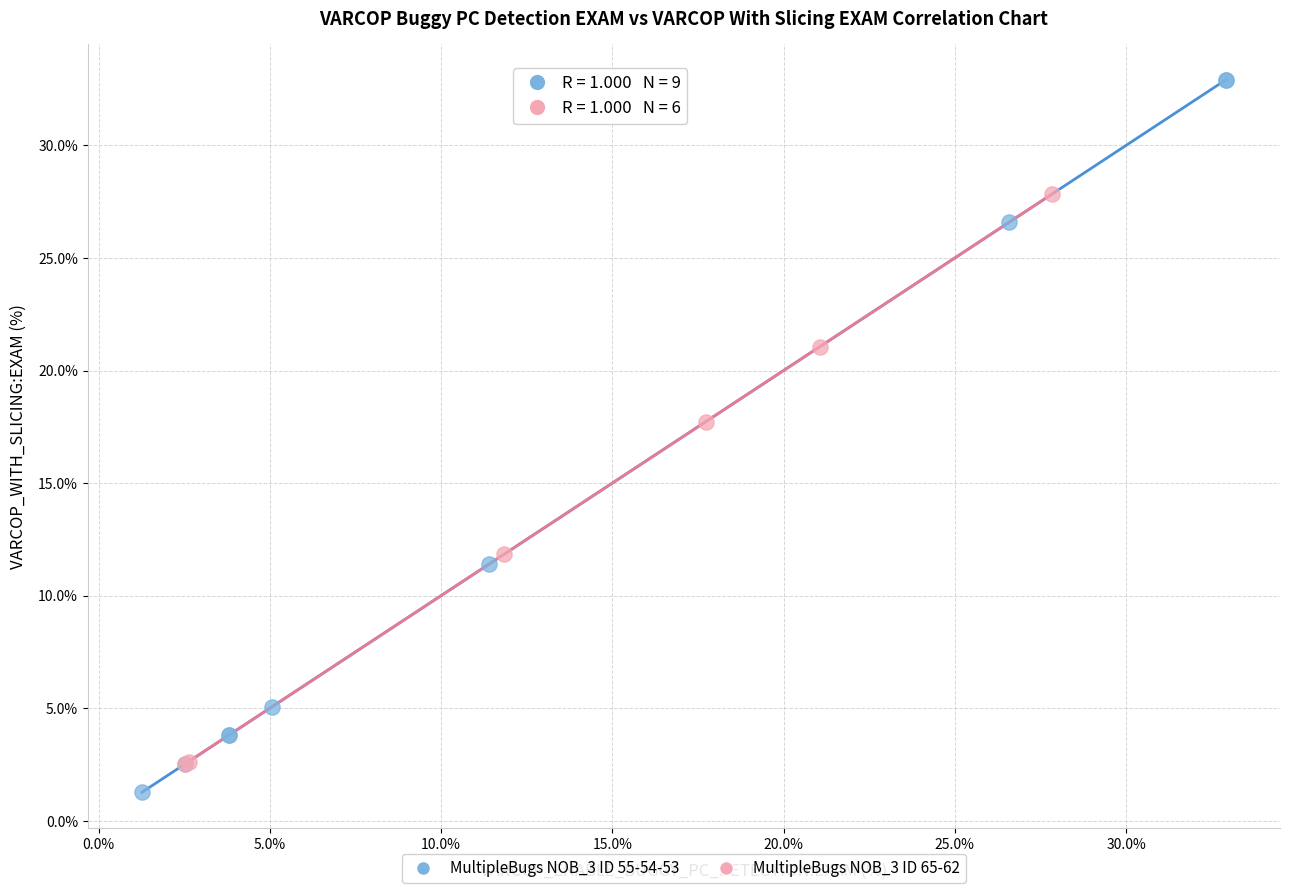

Which series has the largest Y range (max minus min)?

MultipleBugs NOB_3 ID 55-54-53